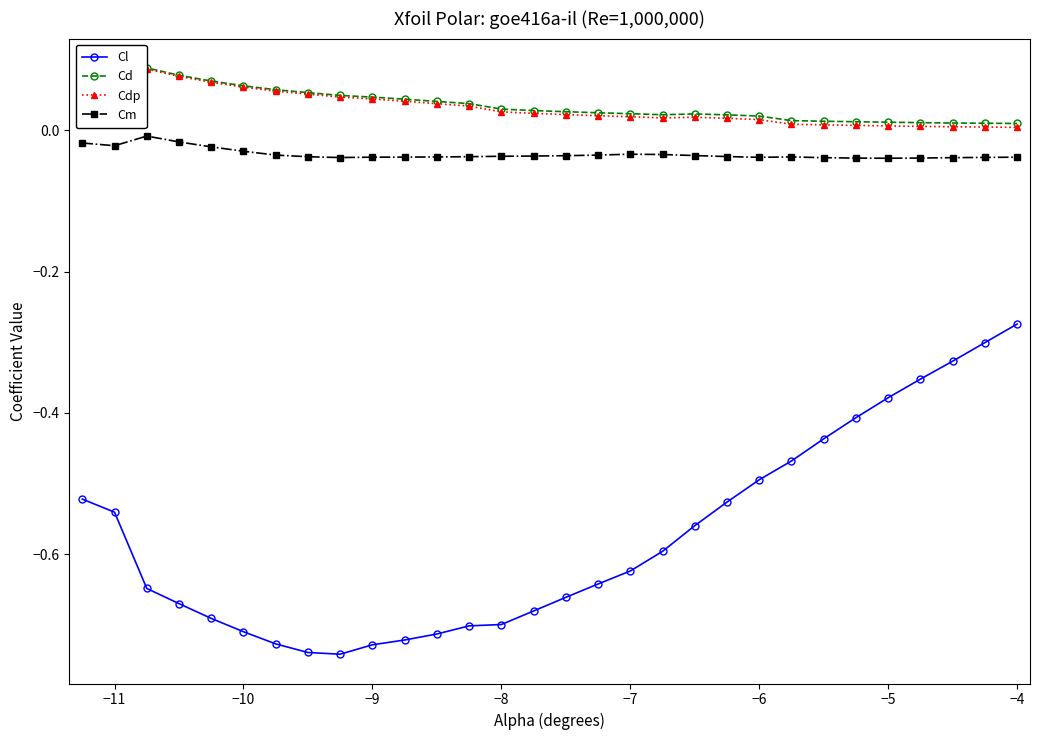

True or false: Cm and Cd intersect in this chart.

False